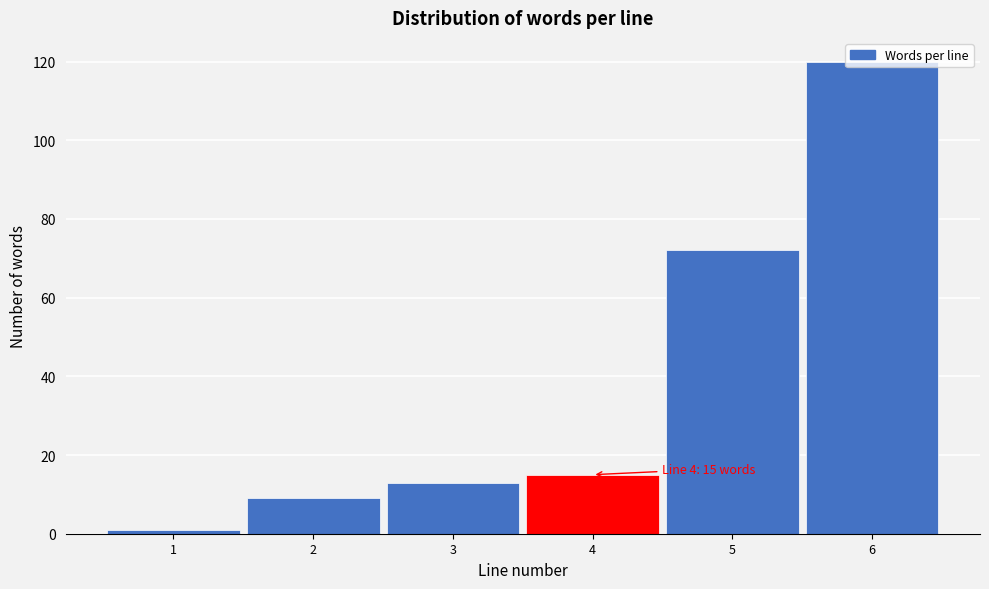

Over which range of the x-axis is the bar tallest?

5.5 to 6.5